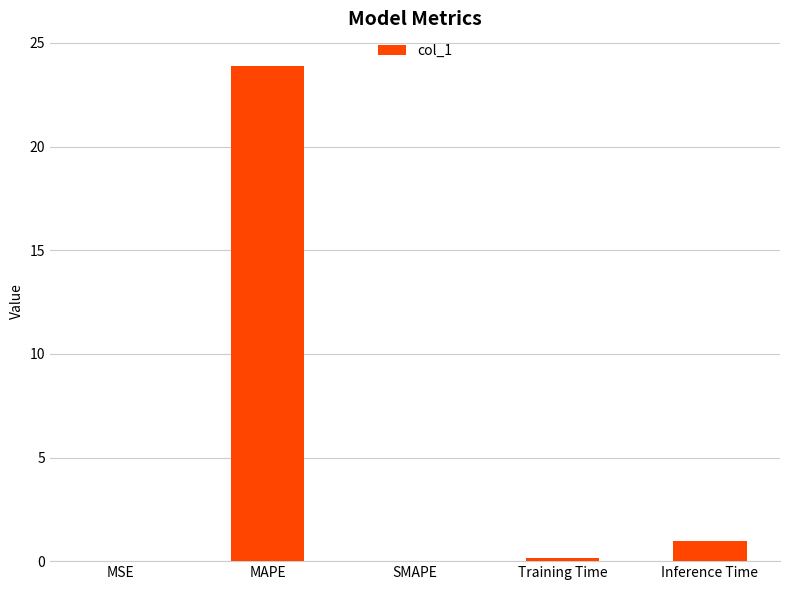

What is the change in value from MAPE to Inference Time?

-22.9